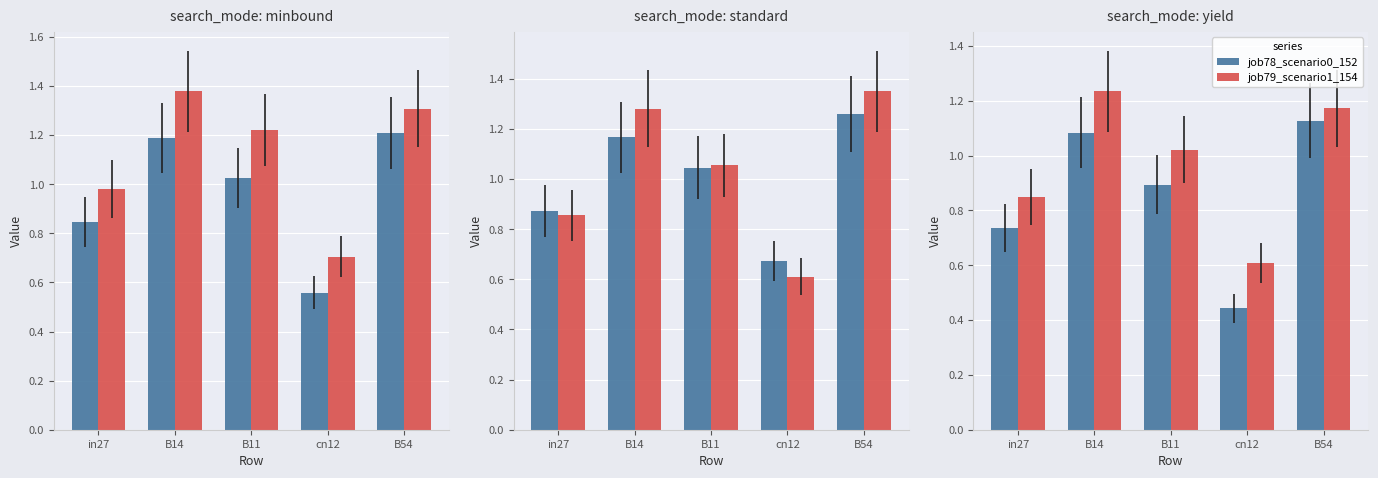

What is the label of the 1st bar from the right?

B54